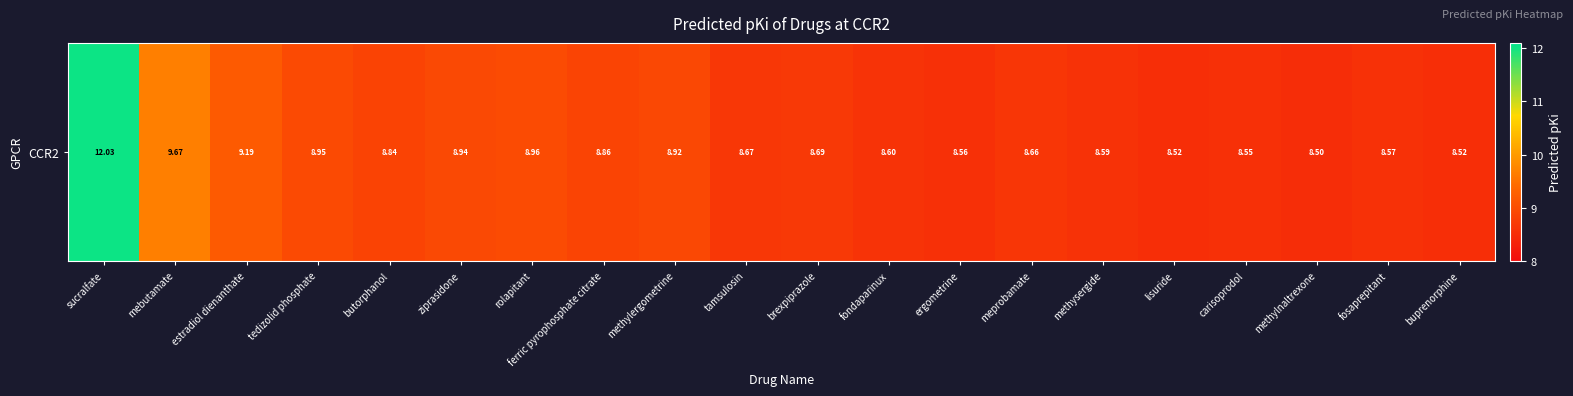

Reading left to right, extract all data points from this chart.

12.0	9.7	9.2	9.0	8.8	8.9	9.0	8.9	8.9	8.7	8.7	8.6	8.6	8.7	8.6	8.5	8.6	8.5	8.6	8.5